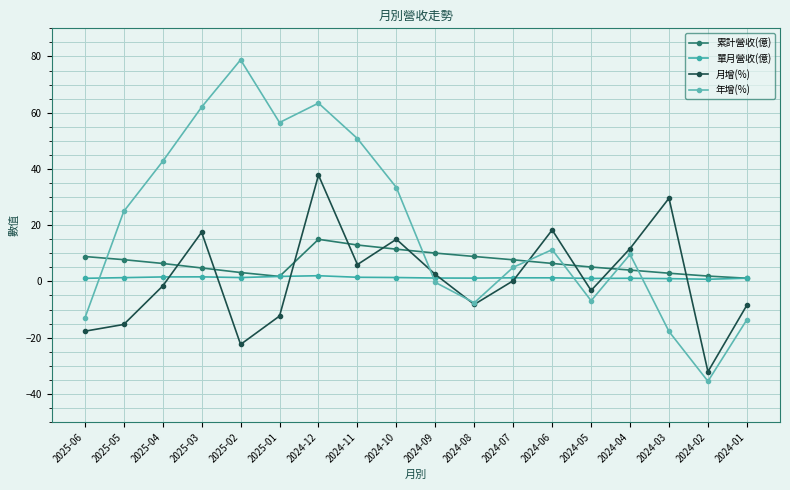

The 單月營收(億) series shows 1.0 at 2024-03. True or false?

True